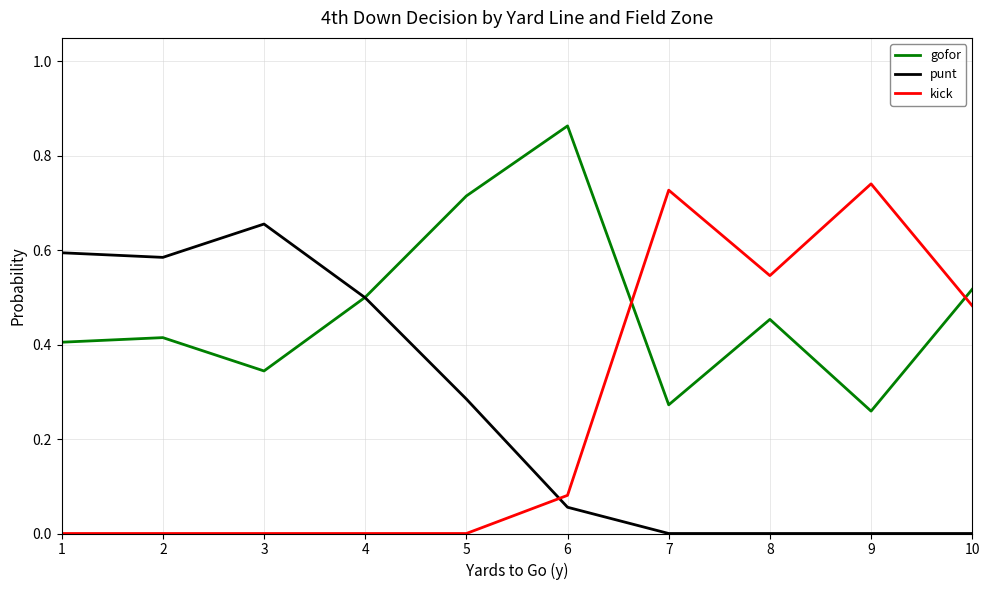

At how many categories does at least one series exceed 0?

10